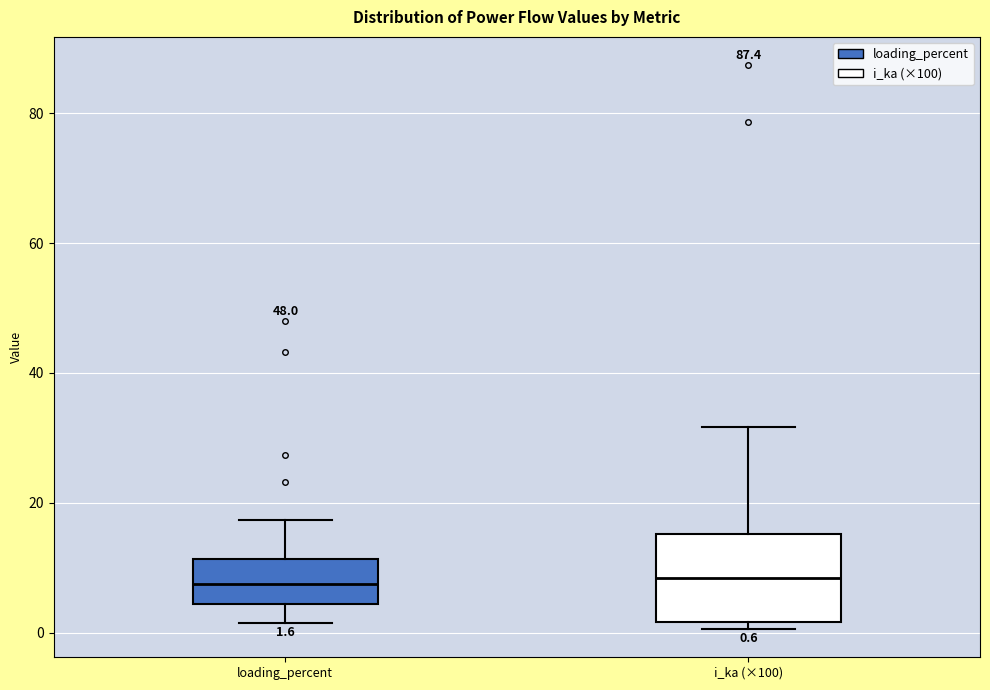

Comparing the boxes themselves (not the whiskers), which one is the tallest?

i_ka (×100)